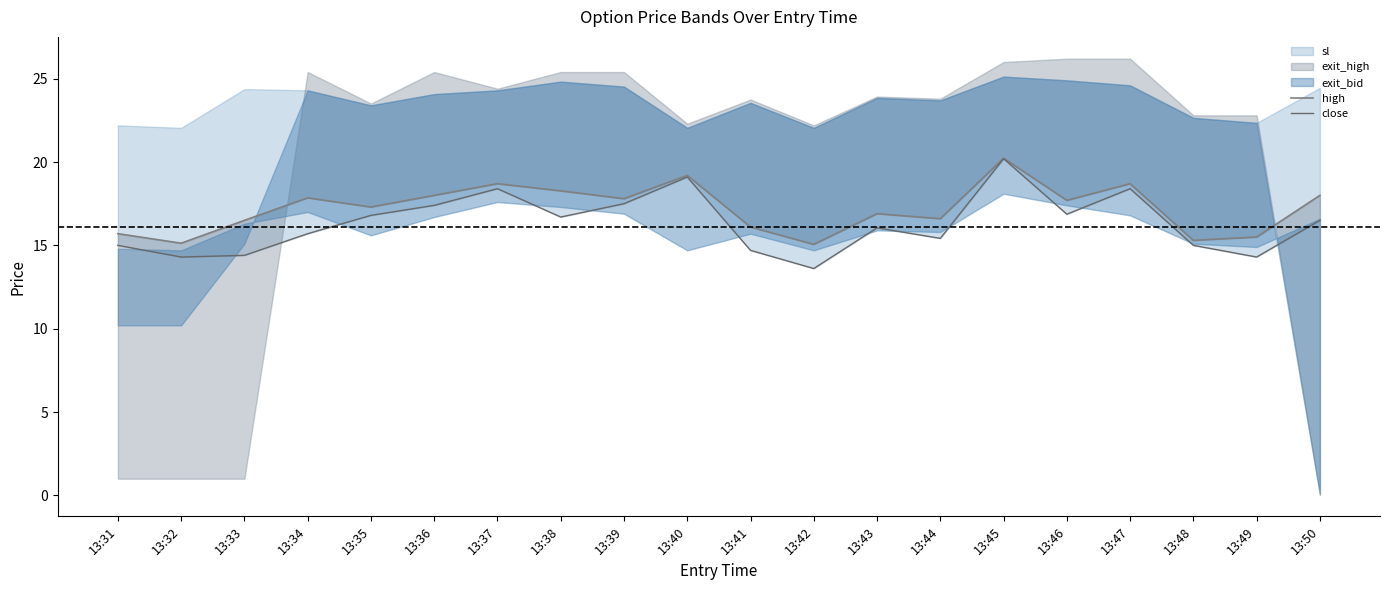

Reading left to right, transcribe all the data shown in this chart.

high: 13:31=15.7	13:32=15.1	13:33=16.5	13:34=17.9	13:35=17.3	13:36=18.0	13:37=18.7	13:38=18.3	13:39=17.8	13:40=19.2	13:41=16.1	13:42=15.1	13:43=16.9	13:44=16.6	13:45=20.2	13:46=17.7	13:47=18.7	13:48=15.3	13:49=15.5	13:50=18.0
close: 13:31=15.0	13:32=14.3	13:33=14.4	13:34=15.7	13:35=16.8	13:36=17.4	13:37=18.4	13:38=16.7	13:39=17.5	13:40=19.1	13:41=14.7	13:42=13.6	13:43=16.1	13:44=15.4	13:45=20.2	13:46=16.9	13:47=18.4	13:48=15.0	13:49=14.3	13:50=16.5